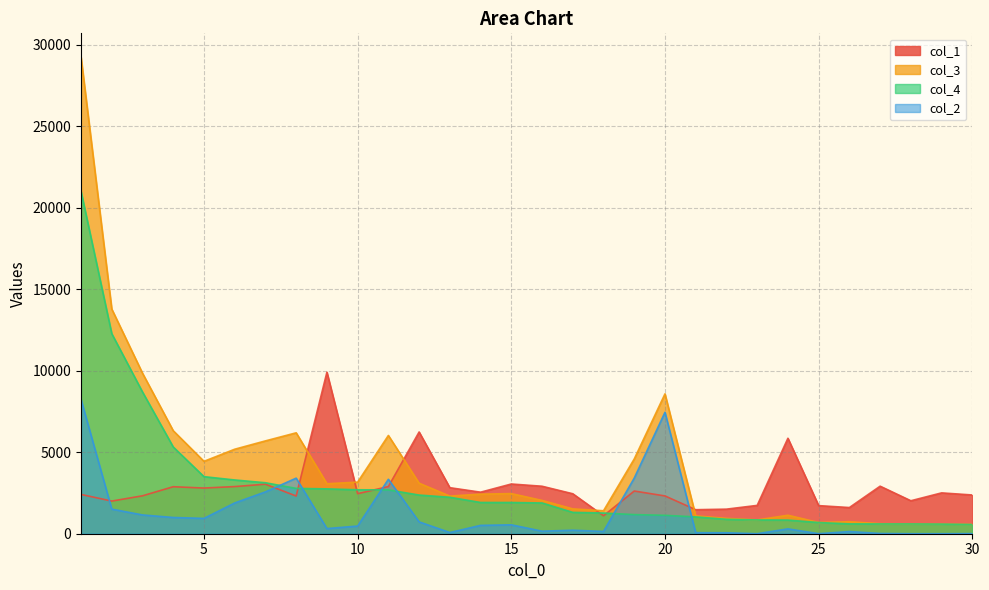

Reading right to left, list all the values displayed in this chart.

col_1: 2376	2504	2022	2915	1605	1723	5854	1737	1507	1473	2317	2618	1101	2451	2912	3049	2547	2823	6239	2892	2454	9904	2311	3037	2891	2801	2882	2325	2002	2409
col_3: 570	589	599	615	737	689	1134	846	941	1094	8577	4586	1409	1524	2042	2461	2428	2308	3098	6027	3165	3065	6188	5693	5182	4440	6316	9844	13777	29225
col_4: 564	589	599	600	603	687	836	846	883	1032	1129	1173	1269	1309	1886	1915	1916	2235	2371	2689	2694	2750	2780	3126	3296	3500	5320	8692	12268	20995
col_2: 6	0	0	15	134	2	298	0	58	62	7448	3413	140	215	156	546	512	73	727	3338	471	315	3408	2567	1886	940	996	1152	1509	8230